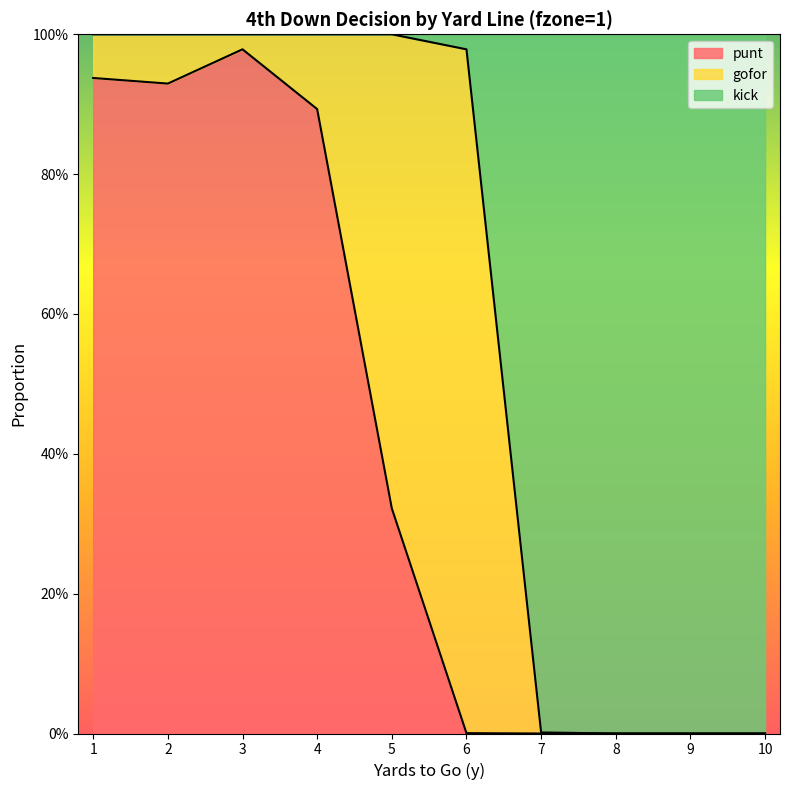

What are all the series names shown in the legend?

punt, gofor, kick